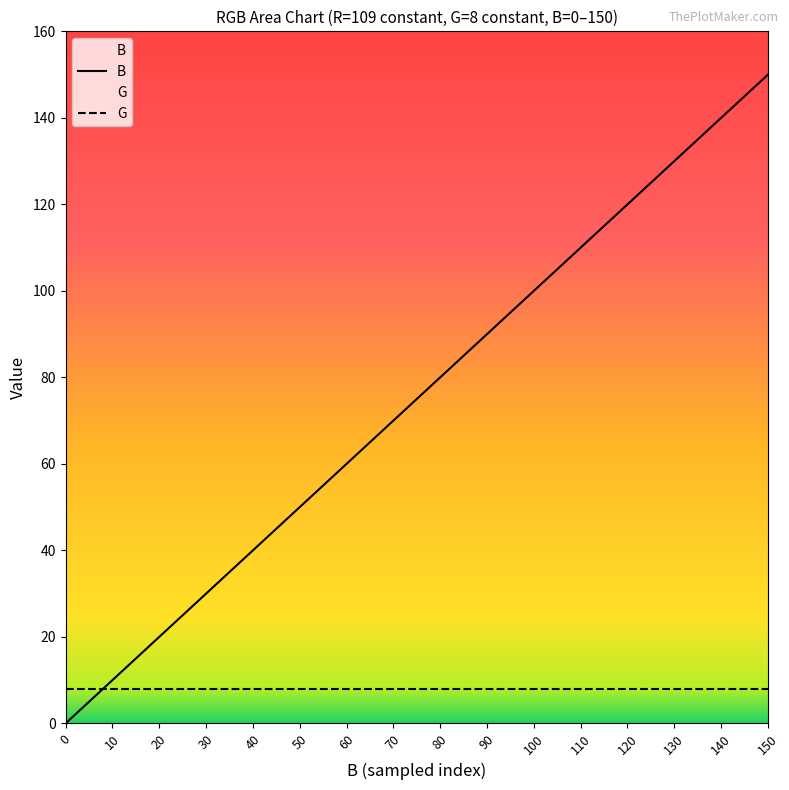

Does the chart display data point markers on the line(s)?

No